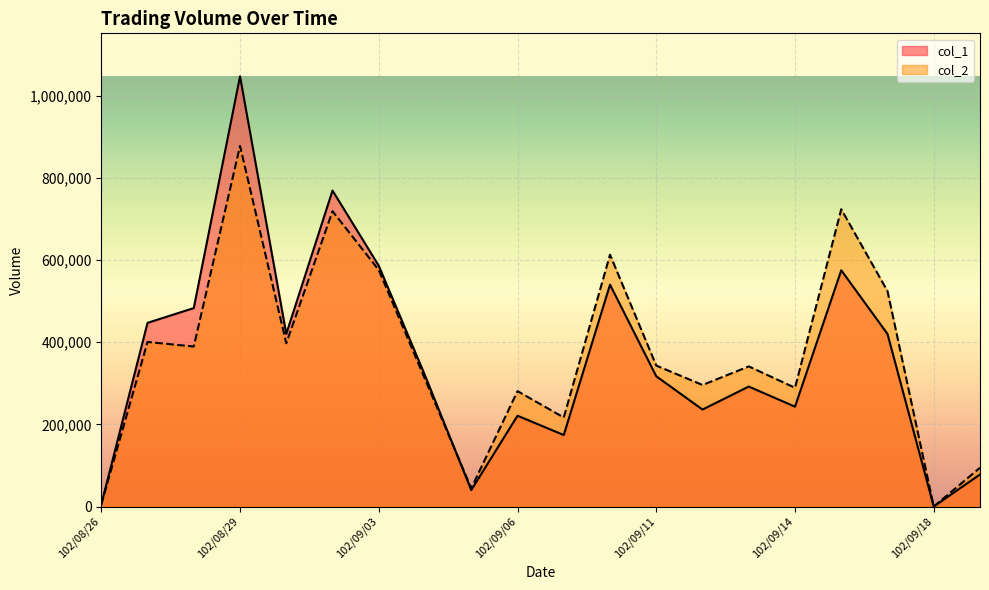

How many intersections are there between col_1 and col_2?

1